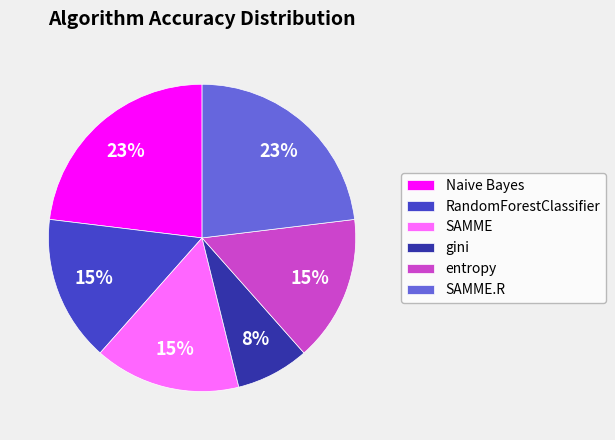

Do SAMME.R and gini together represent more than half of the pie?

No